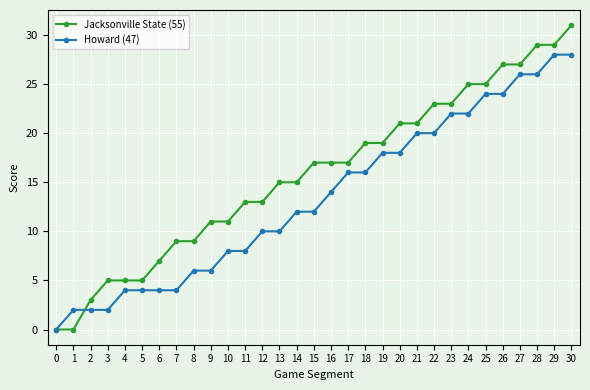

Read the Jacksonville State (55) value at 11.

13